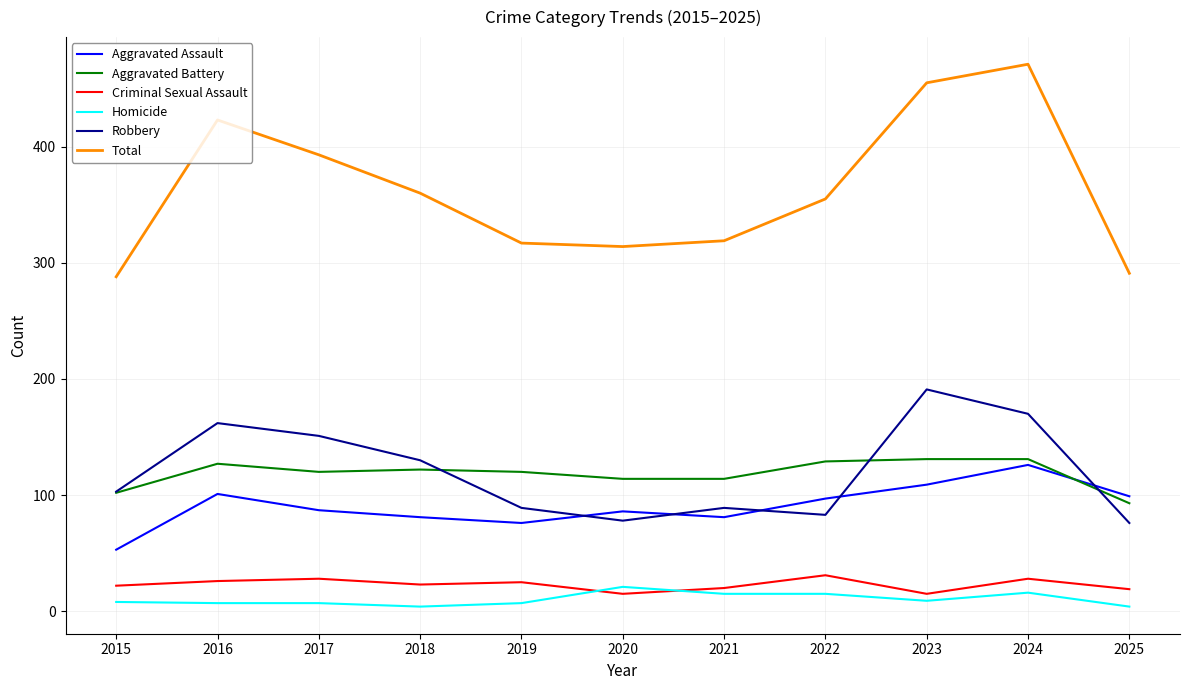

At which label does Aggravated Assault reach its peak?

2024